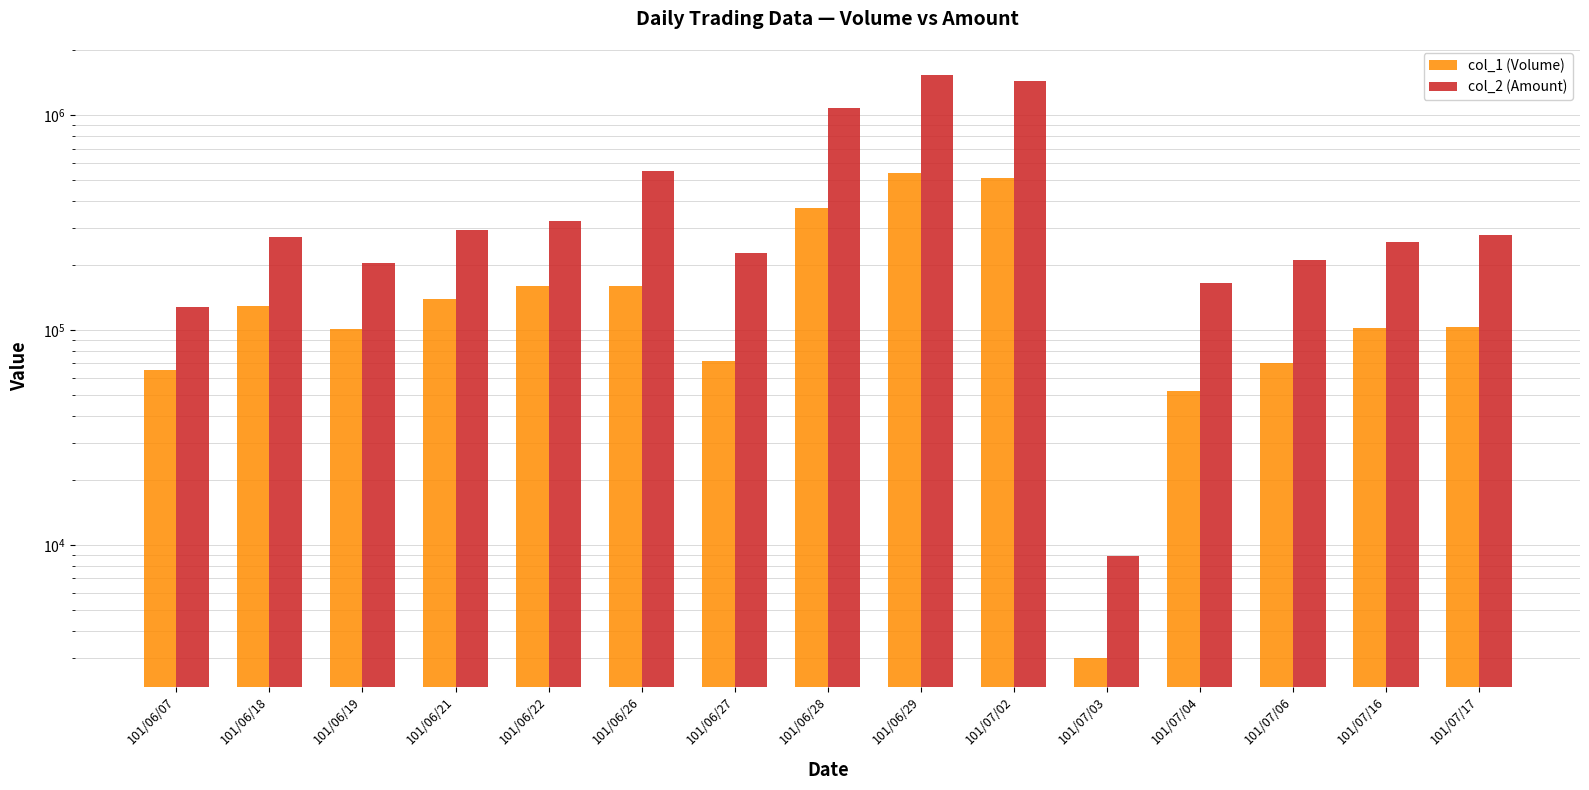

What is the difference between the second highest and minimum values in the col_1 (Volume) series?

509000